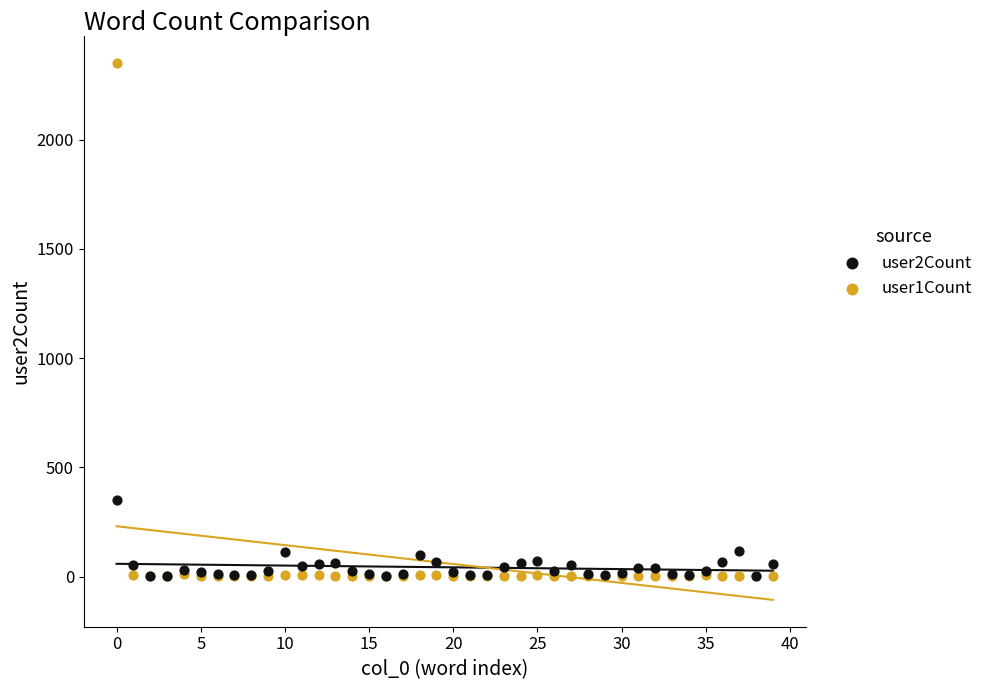

Which series reaches the maximum Y coordinate?

user1Count